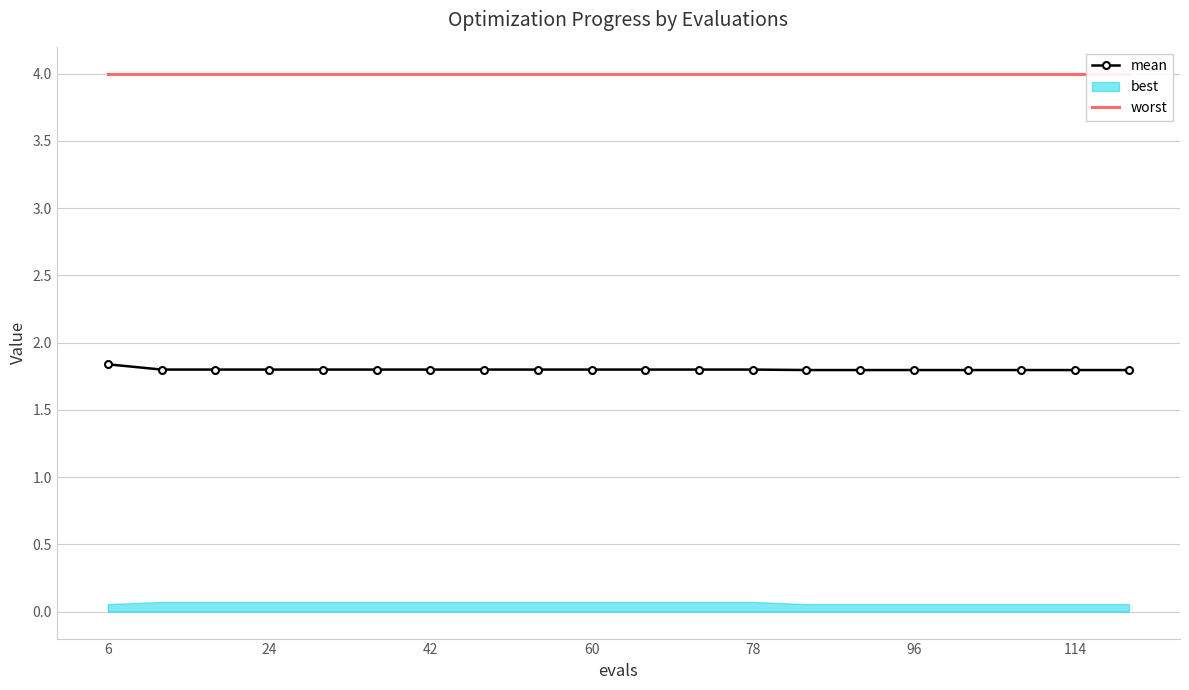

At how many categories does at least one series exceed 3?

20